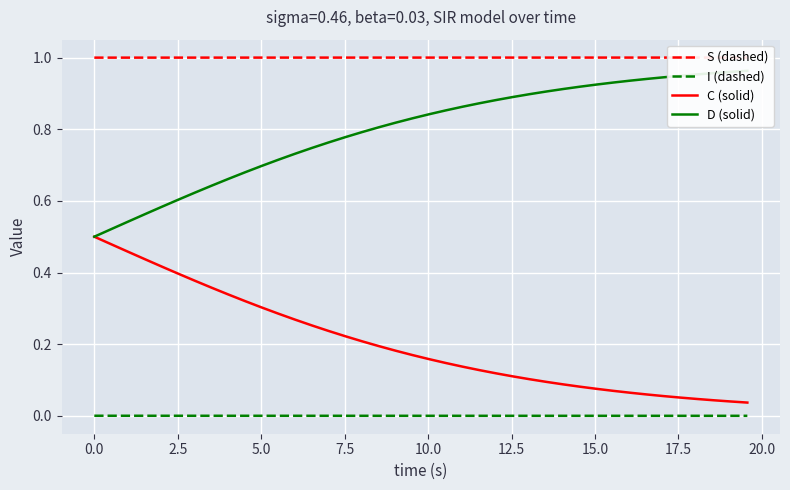

True or false: S (dashed) and C (solid) intersect in this chart.

False